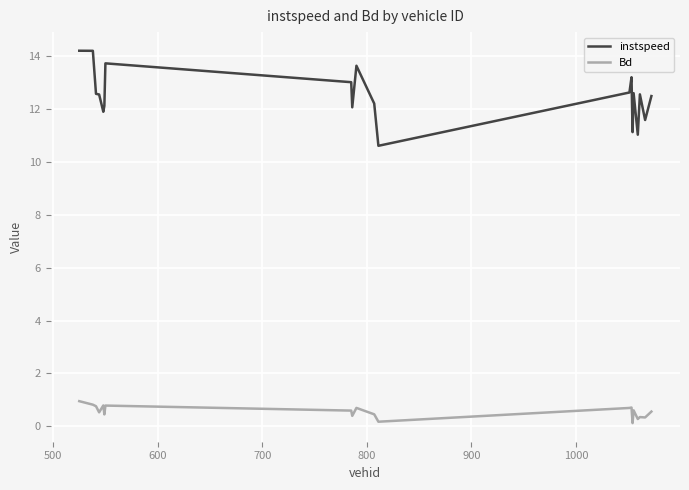

What is the maximum value shown in the chart?

14.2